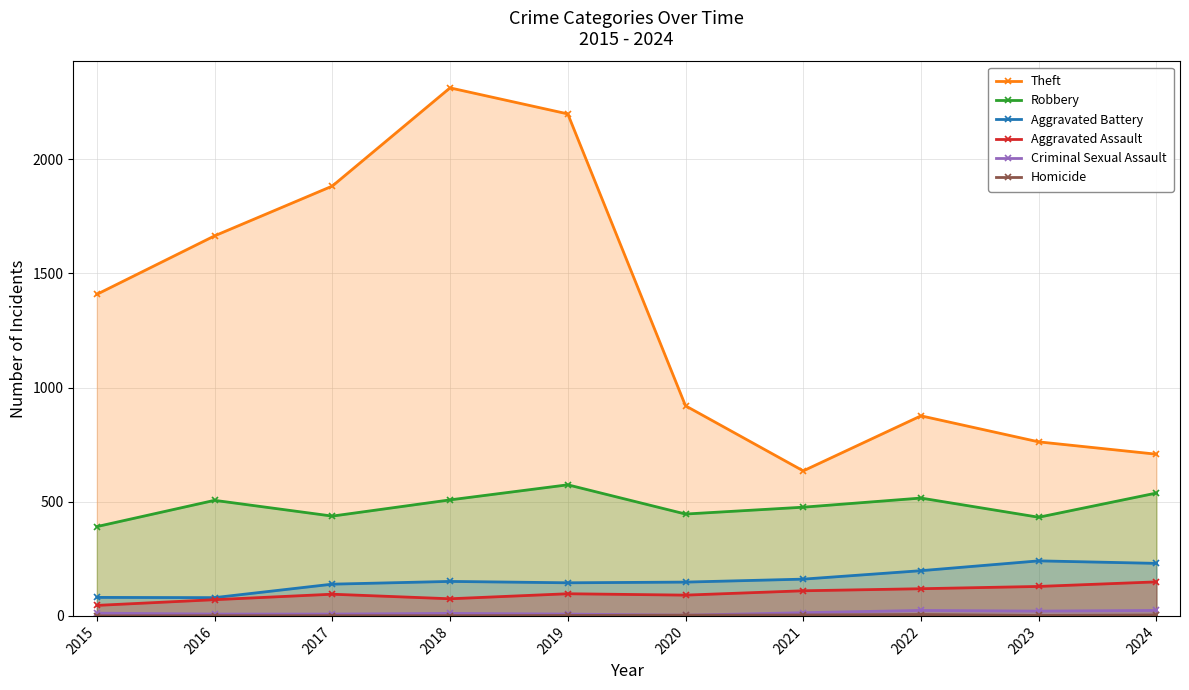

Does the chart have visible grid lines?

Yes